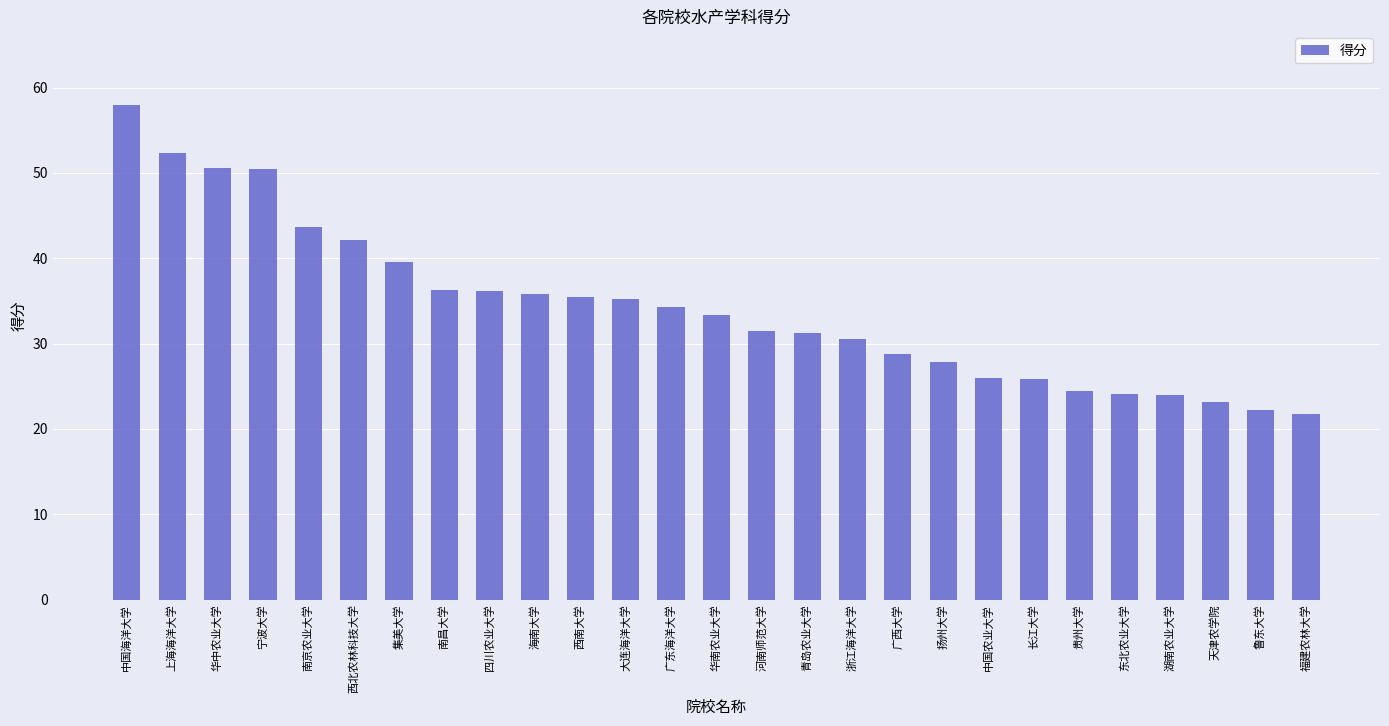

At which label does the data first exceed 33?

中国海洋大学